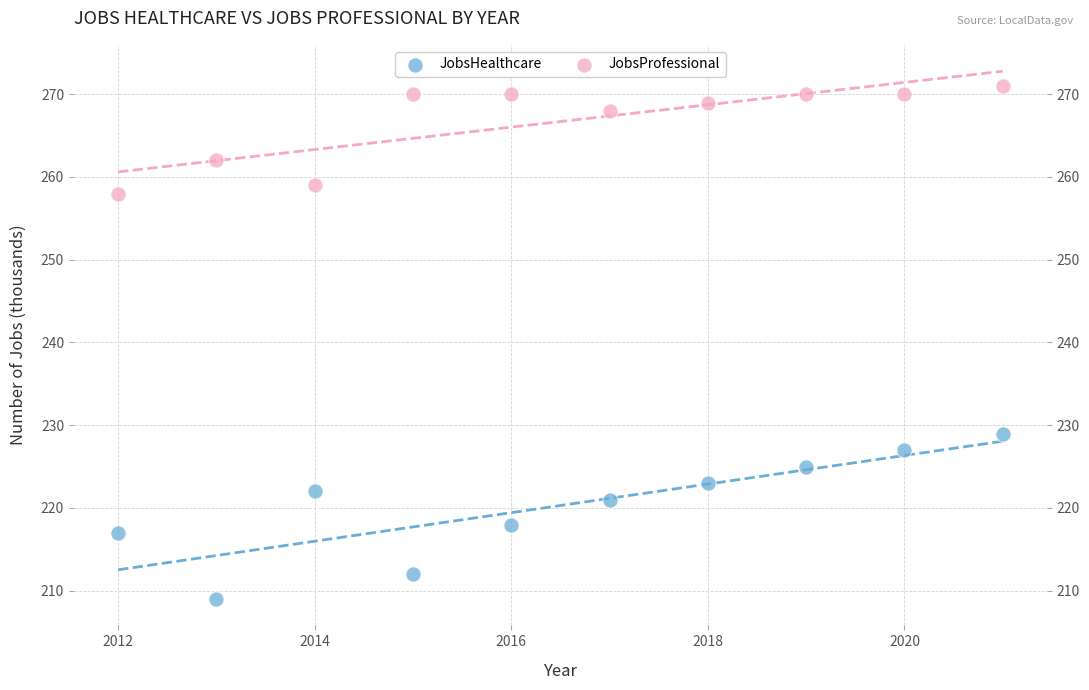

Across all data points, what is the range of Y values (max minus min)?

62